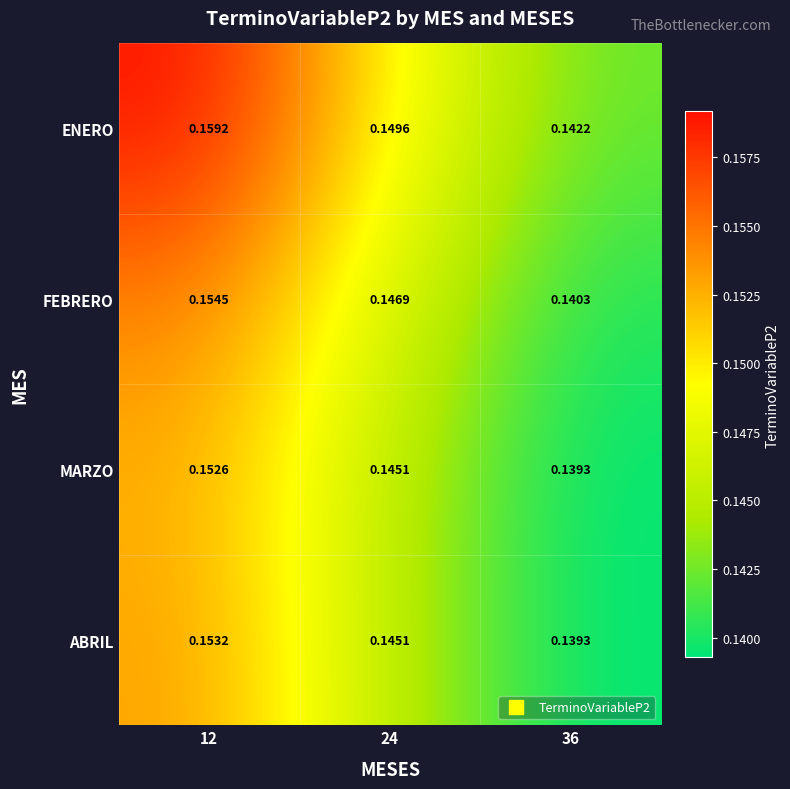

Is the value of ENERO at 36 greater than the value of MARZO at 36?

Yes